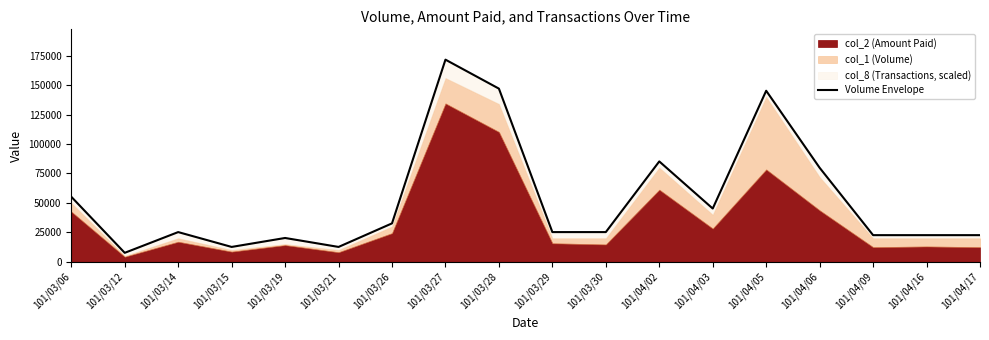

Reading left to right, what are all the values shown in this chart?

101/03/06=55200	101/03/12=7600	101/03/14=25200	101/03/15=12600	101/03/19=20200	101/03/21=12600	101/03/26=32600	101/03/27=171600	101/03/28=147000	101/03/29=25200	101/03/30=25200	101/04/02=85200	101/04/03=45200	101/04/05=145200	101/04/06=79800	101/04/09=22600	101/04/16=22600	101/04/17=22600